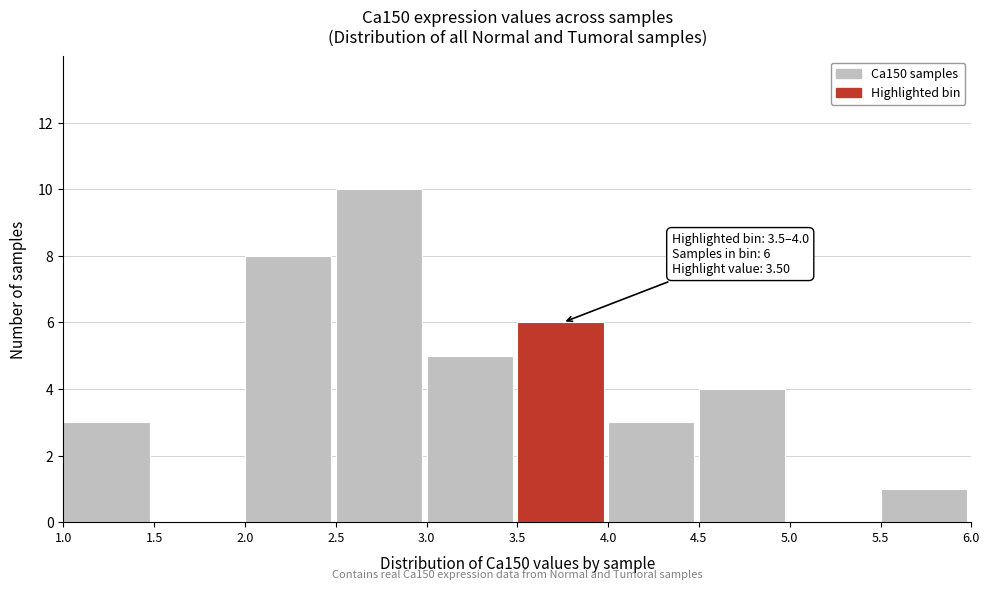

Over which range of the x-axis is the bar tallest?

2.5 to 3.0